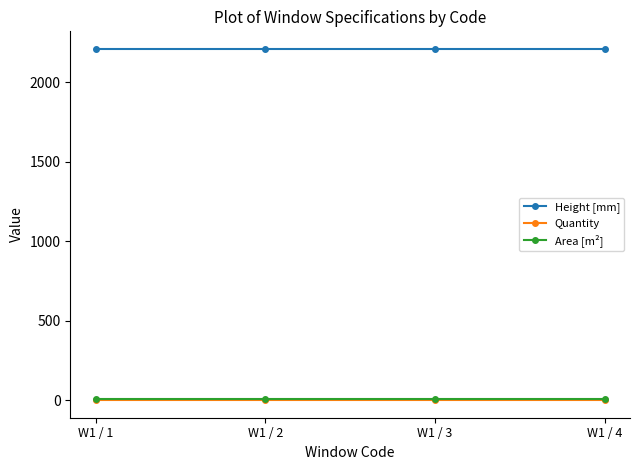

True or false: Quantity and Area [m²] intersect in this chart.

False